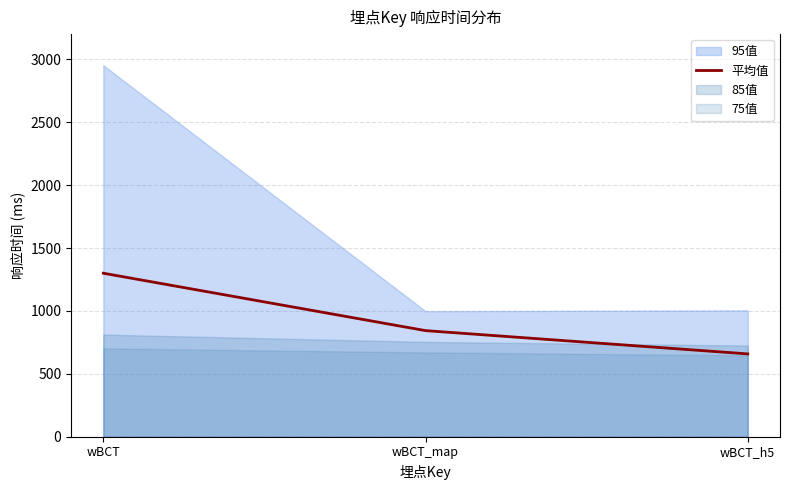

What is the sum of all values?

2801.7